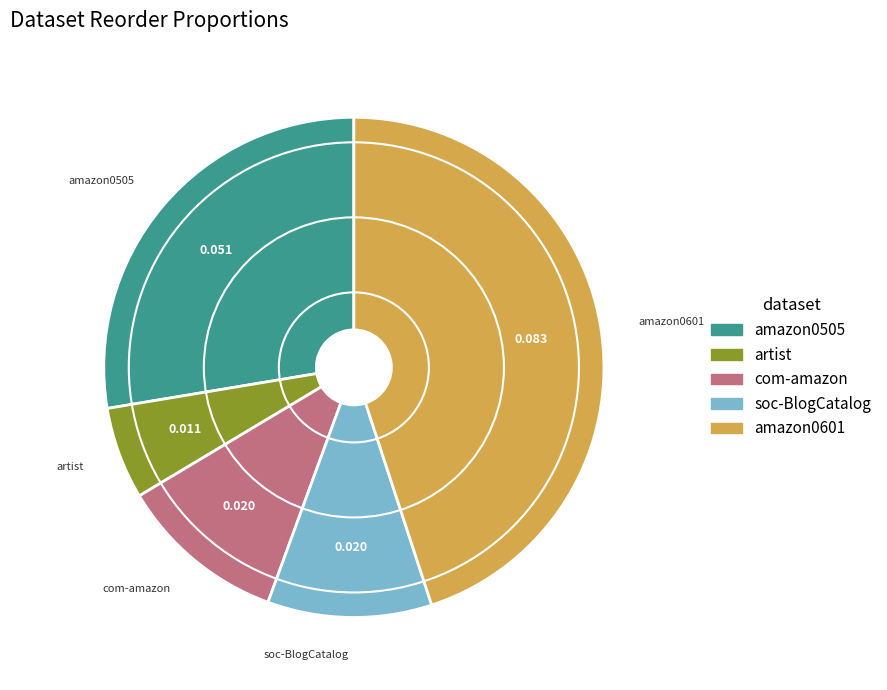

Do amazon0601 and com-amazon together represent more than half of the pie?

Yes